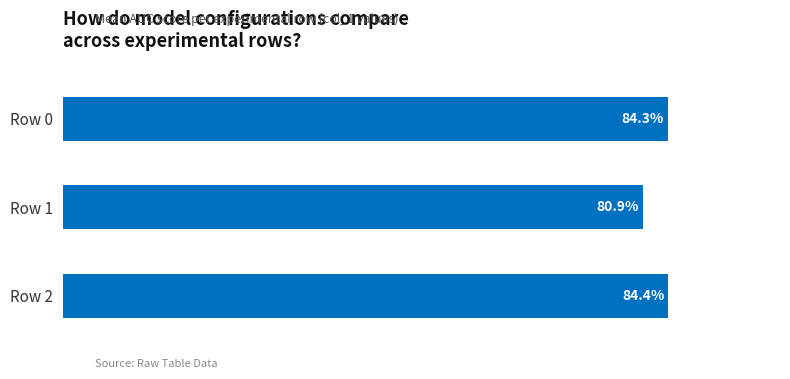

Are the bars horizontal?

Yes